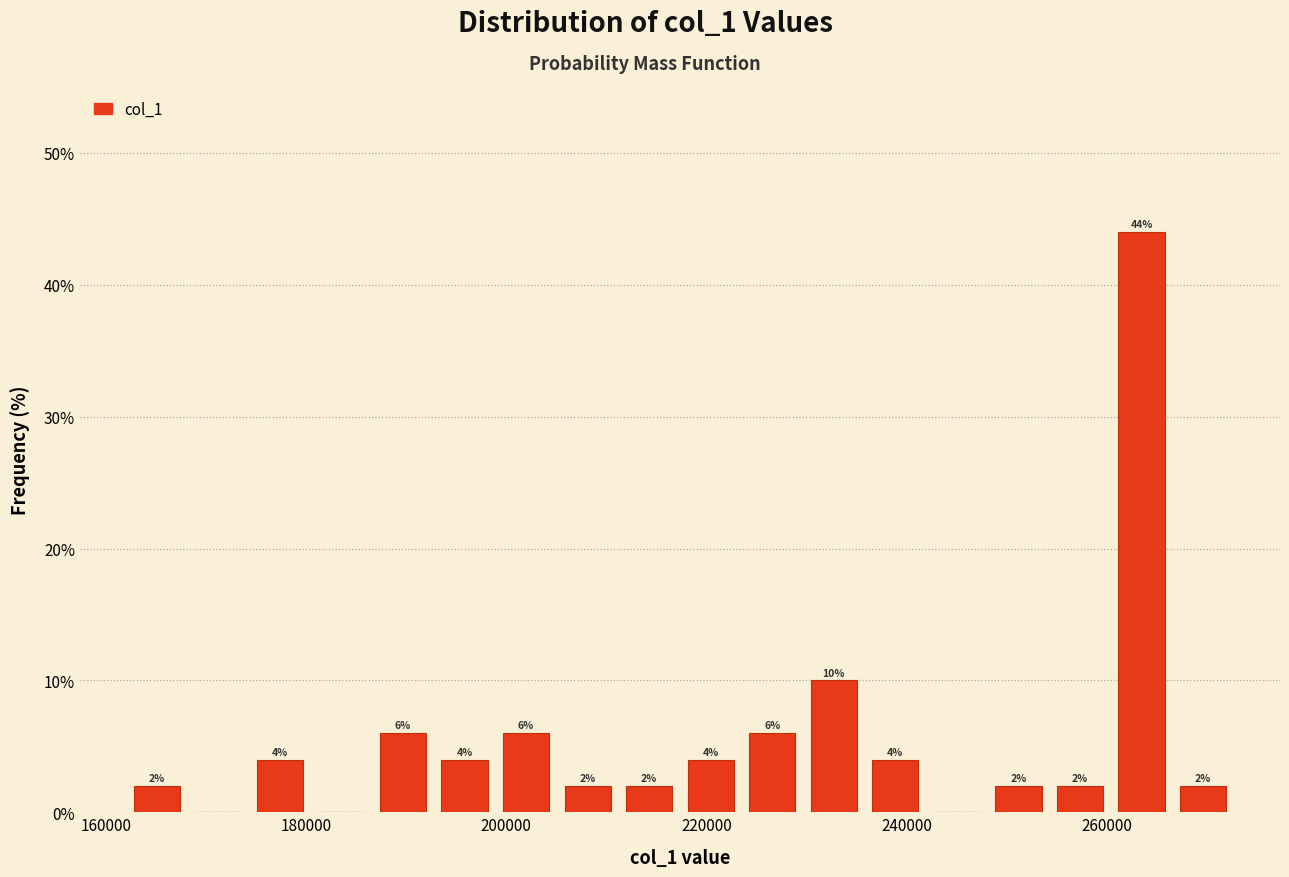

Around what value on the x-axis is the tallest bar? Give the approximate position of its centre, as read against the axis.

264000